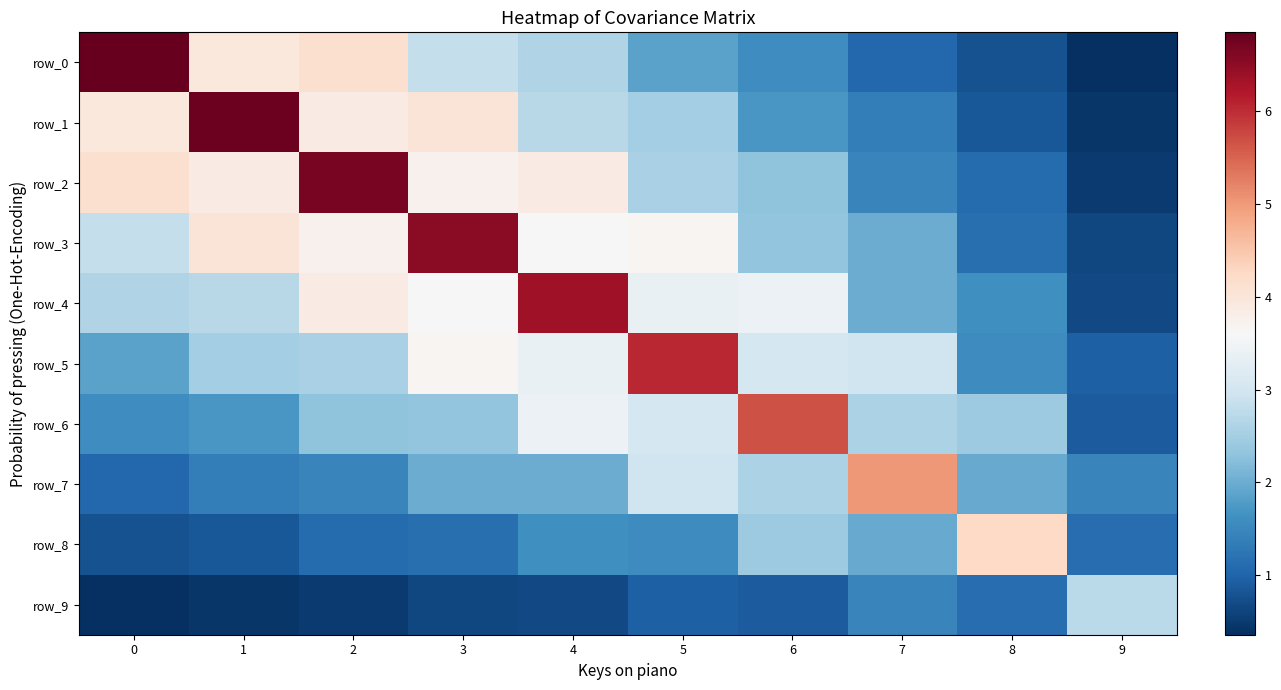

Where is row_1 nearest to the value 3?

4